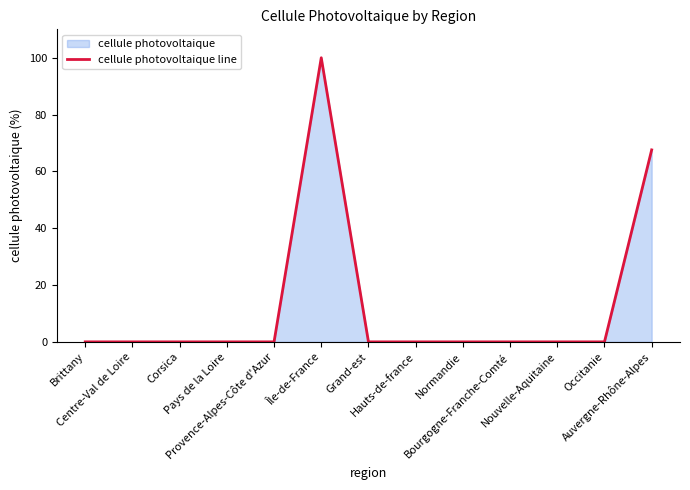

What position from the right is Nouvelle-Aquitaine?

3